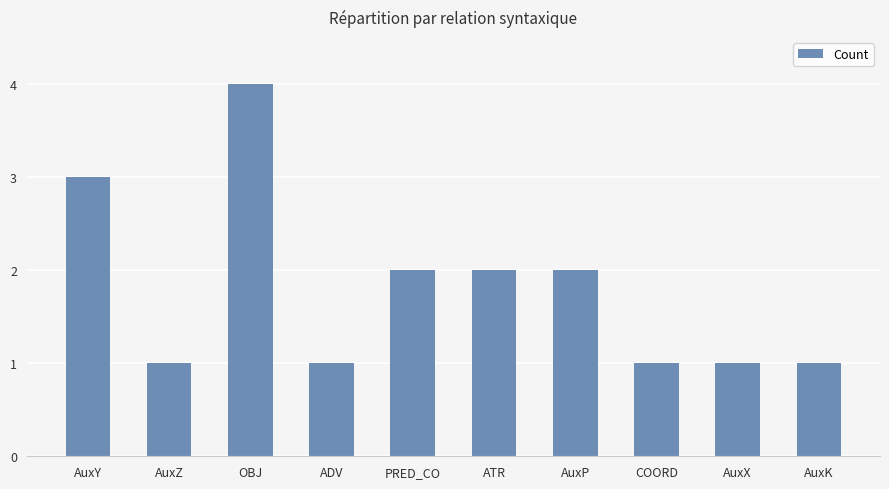

Reading right to left, list all the values displayed in this chart.

AuxK=1	AuxX=1	COORD=1	AuxP=2	ATR=2	PRED_CO=2	ADV=1	OBJ=4	AuxZ=1	AuxY=3